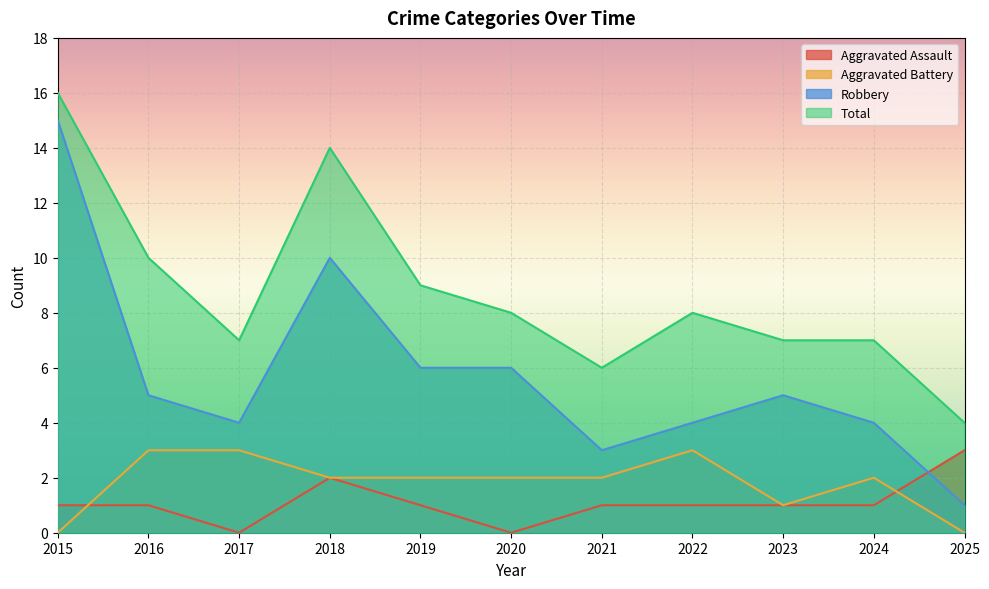

At which category is the sum across all series the highest?

2015